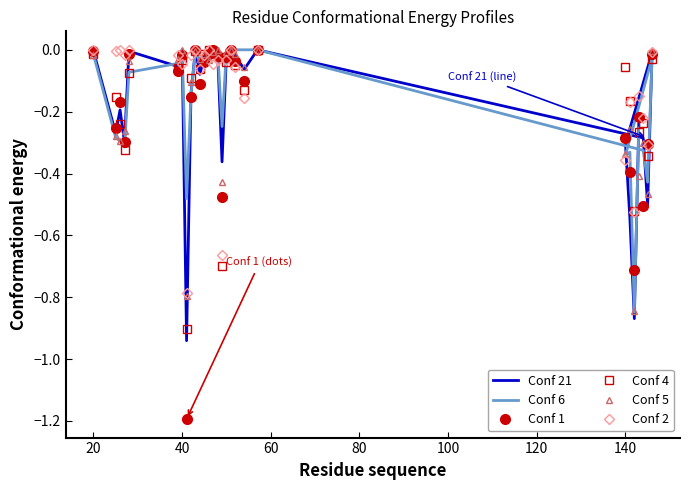

True or false: Conf 5 has more than 1 points higher than both neighbors.

True